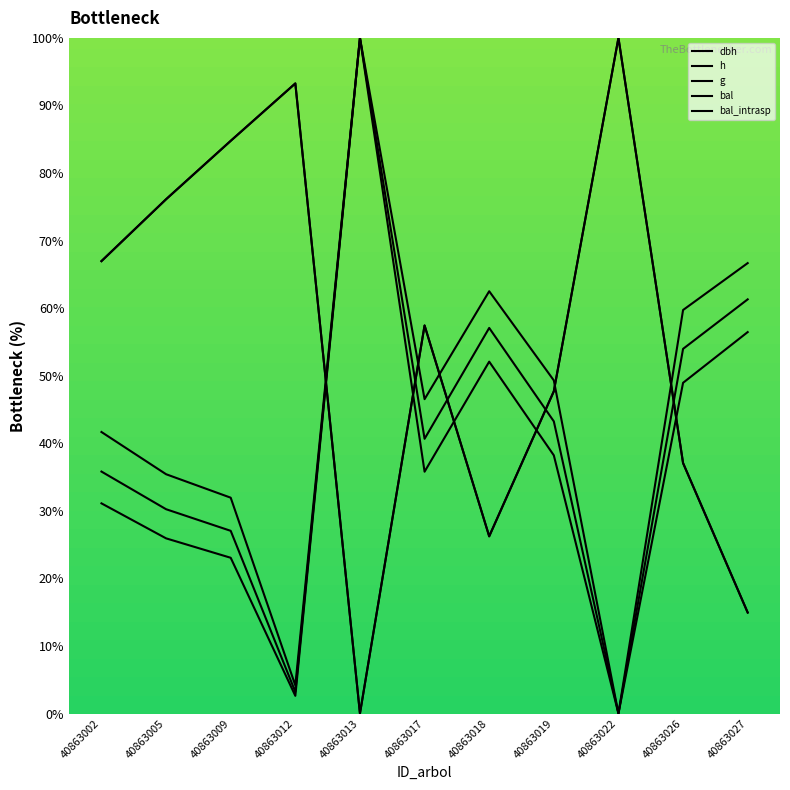

At which category is the sum across all series the highest?

40863013